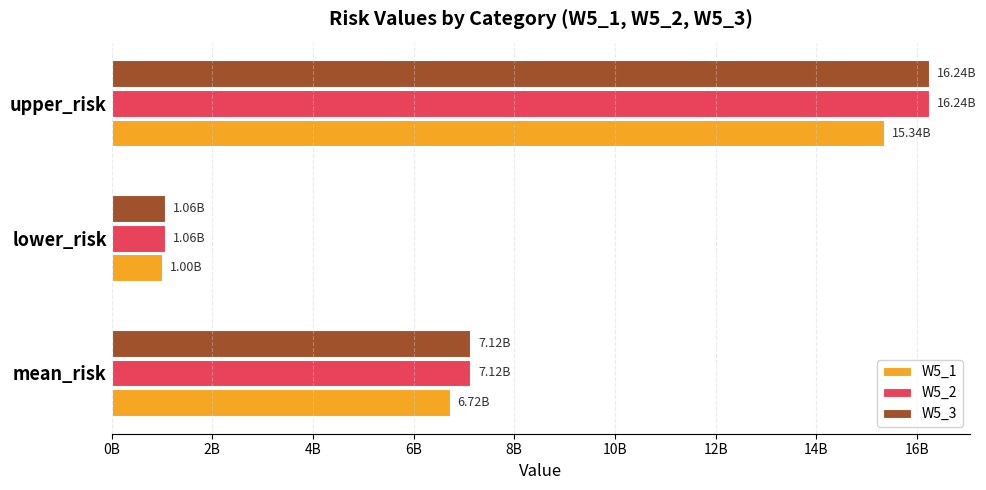

What are all the series names shown in the legend?

W5_1, W5_2, W5_3